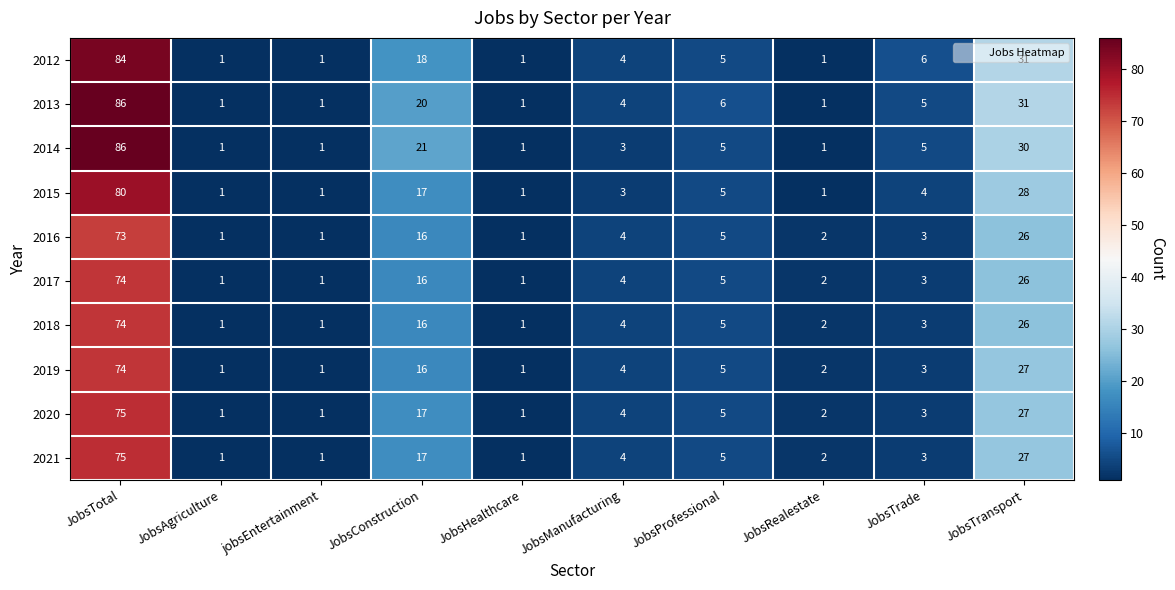

Count the number of categories in the chart.

10